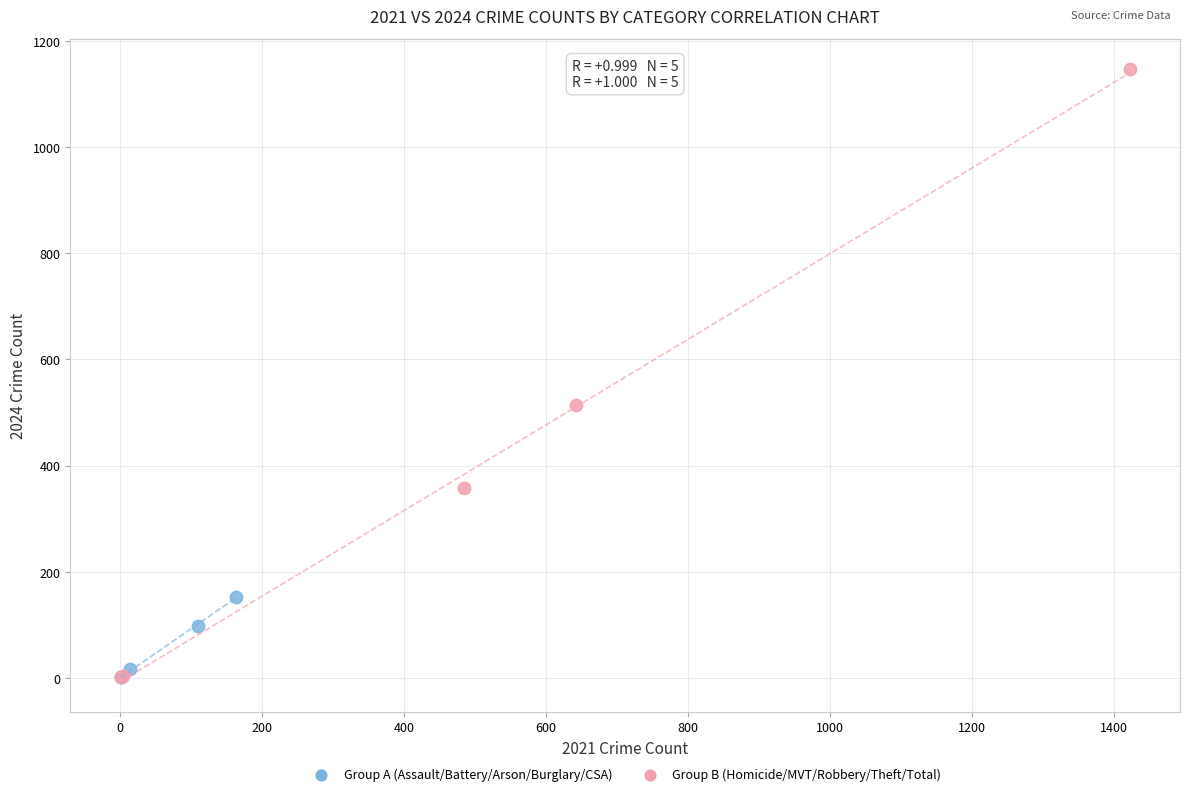

Which series reaches the maximum Y coordinate?

Group B (Homicide/MVT/Robbery/Theft/Total)